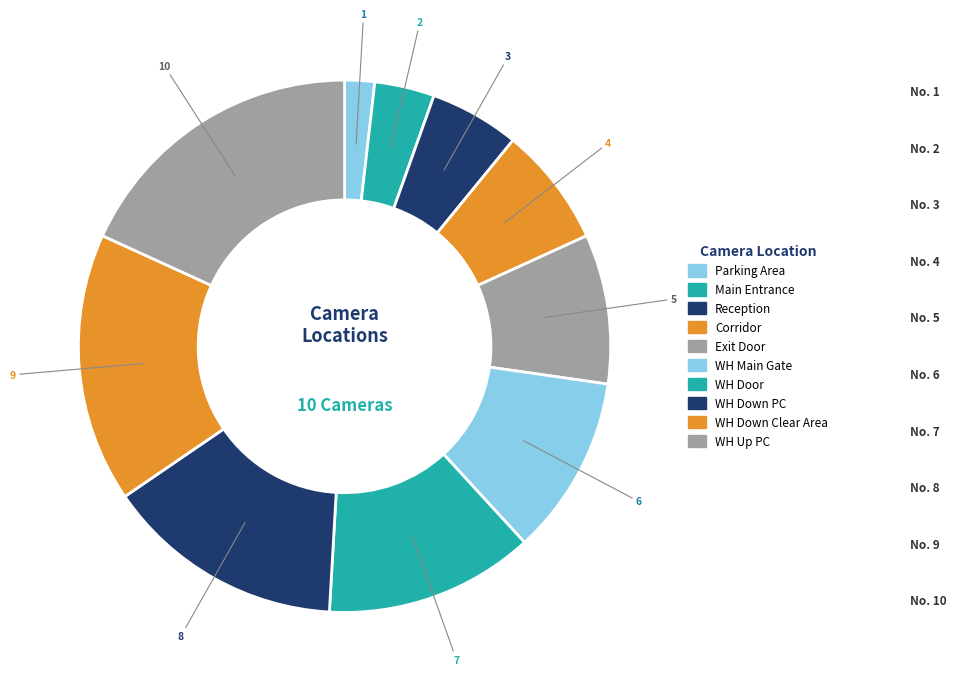

Rank the categories by value from highest to lowest.

WH Up PC, WH Down Clear Area, WH Down PC, WH Door, WH Main Gate, Exit Door, Corridor, Reception, Main Entrance, Parking Area